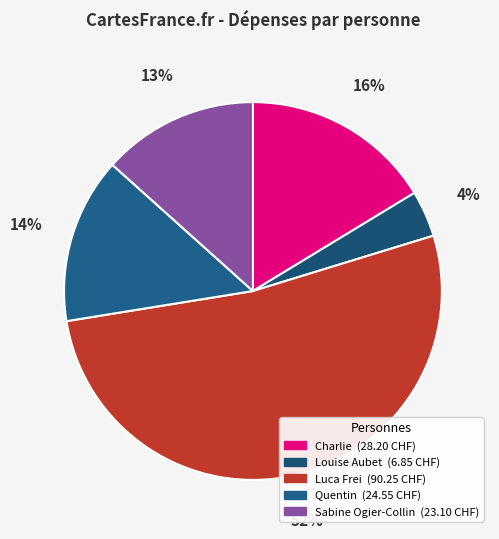

How many slices are in this pie chart?

5